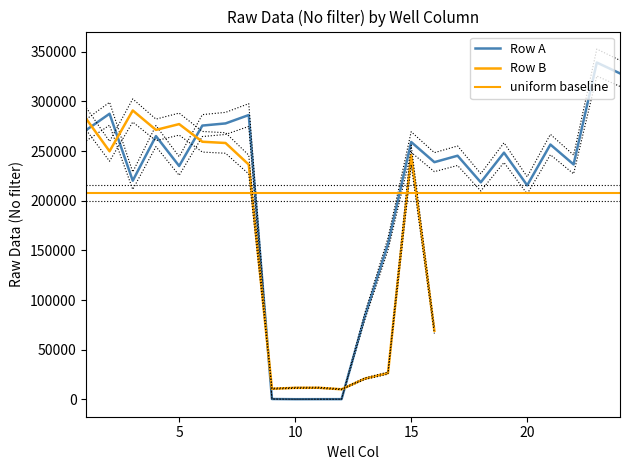

Rank the categories by value from lowest to highest.

10, 11, 12, 9, 13, 14, 20, 18, 3, 5, 22, 16, 17, 19, 21, 15, 4, 1, 6, 7, 8, 2, 24, 23